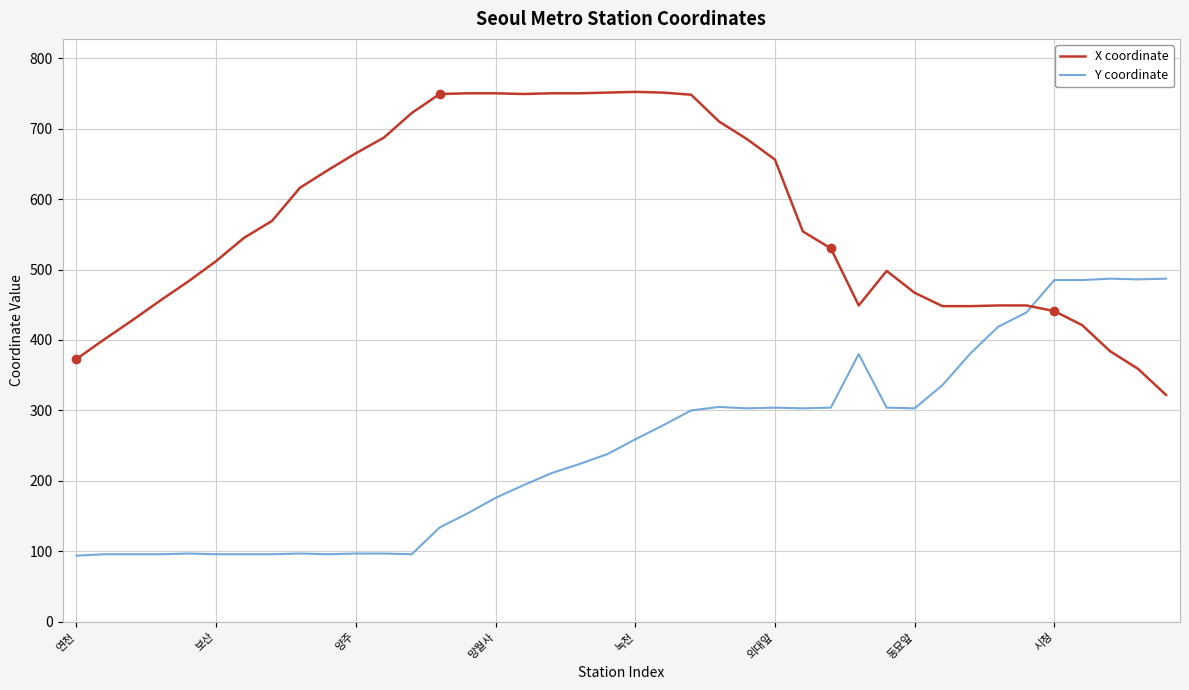

Rank the series by their maximum value, from lowest to highest.

Y coordinate, X coordinate